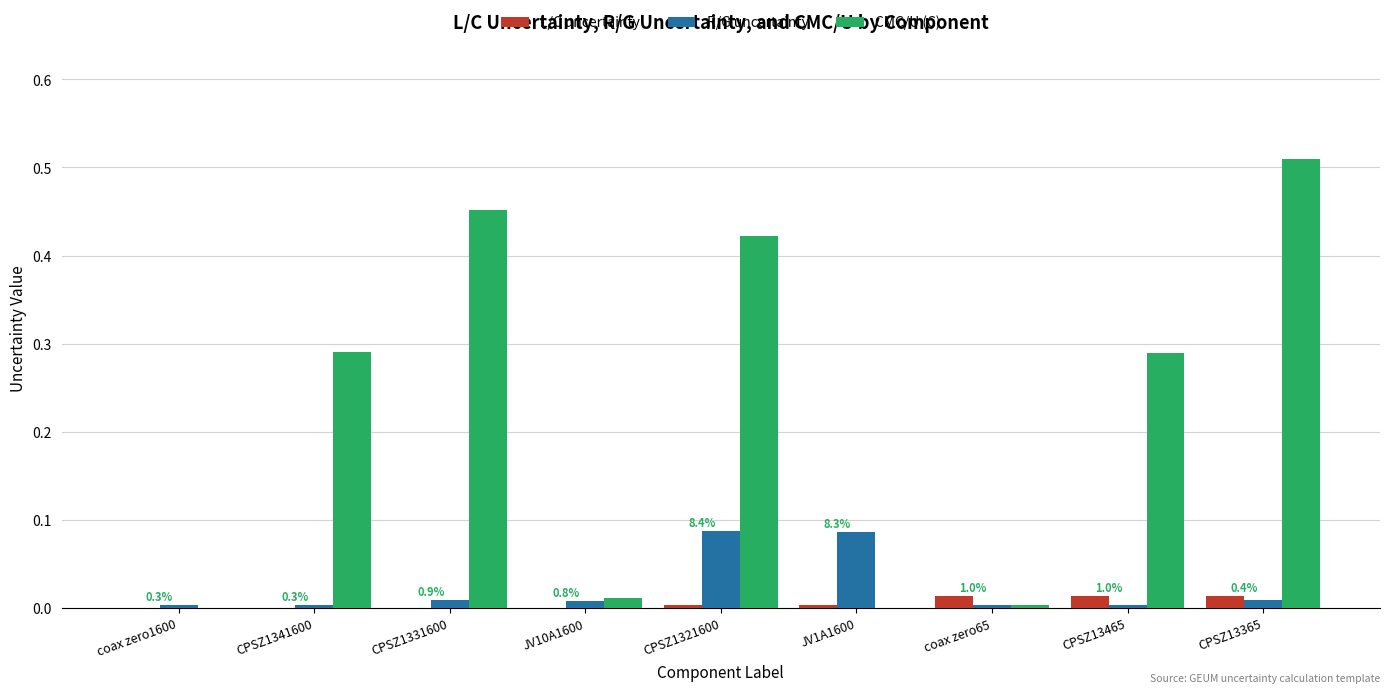

The value of L/C uncertainty at CPSZ13465 is 0.0. True or false?

True